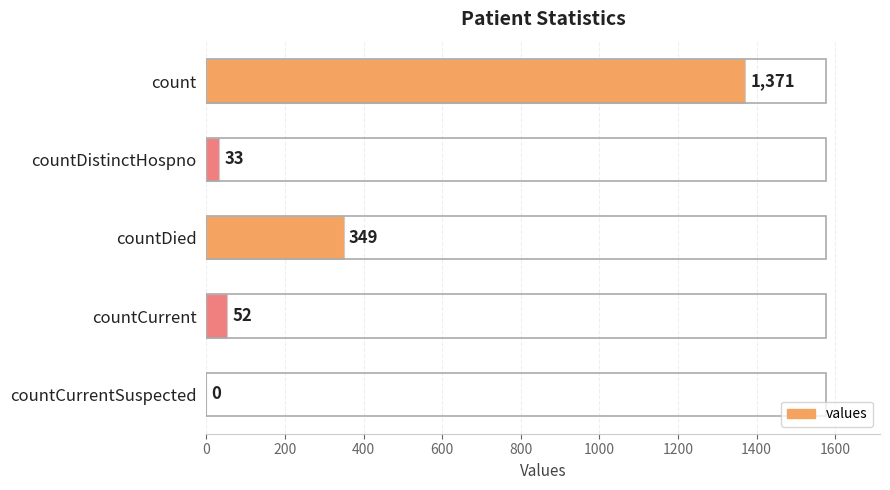

Approximately how many times larger is the value at countDied compared to countDistinctHospno?

10.6